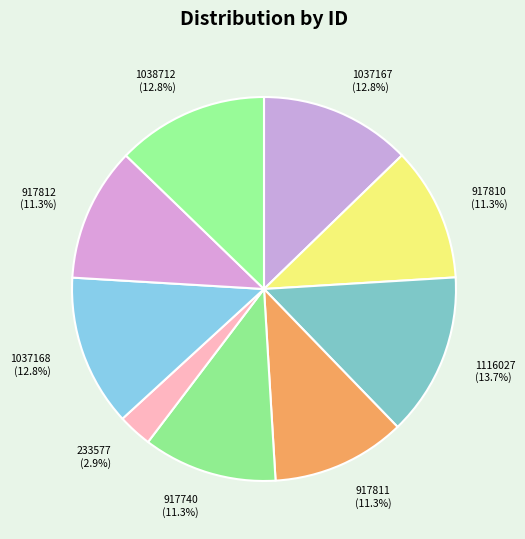

To the nearest percent, what percentage of the pie is 917810?

11%